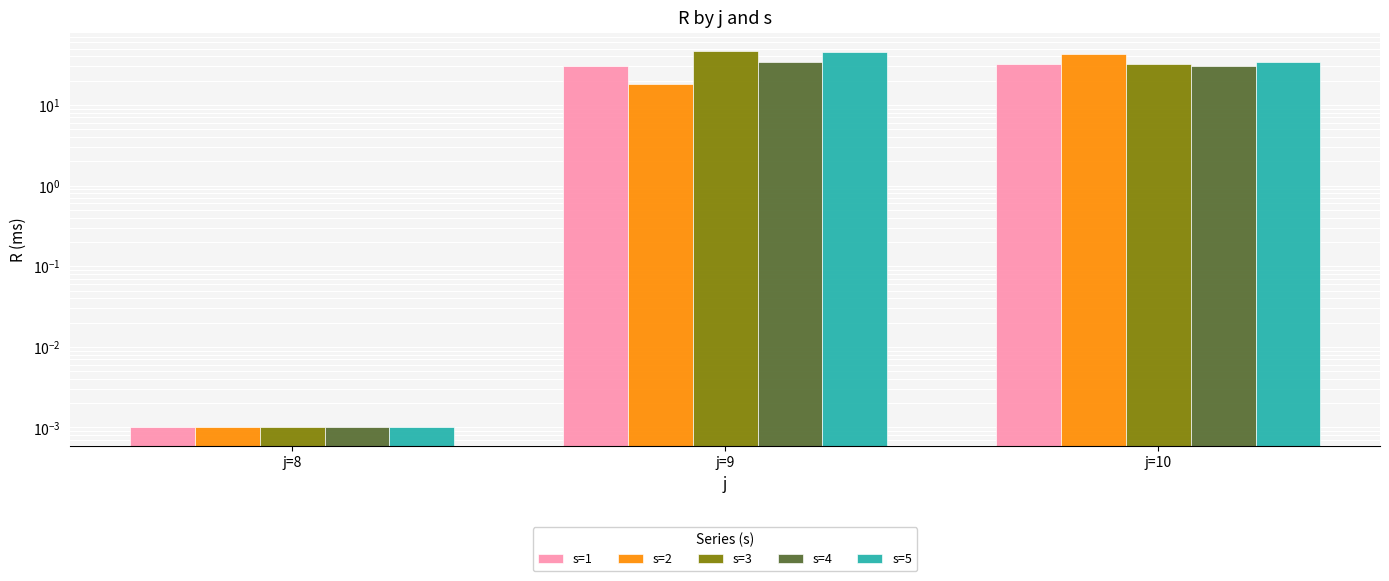

At which label does s=2 first exceed 18?

j=9